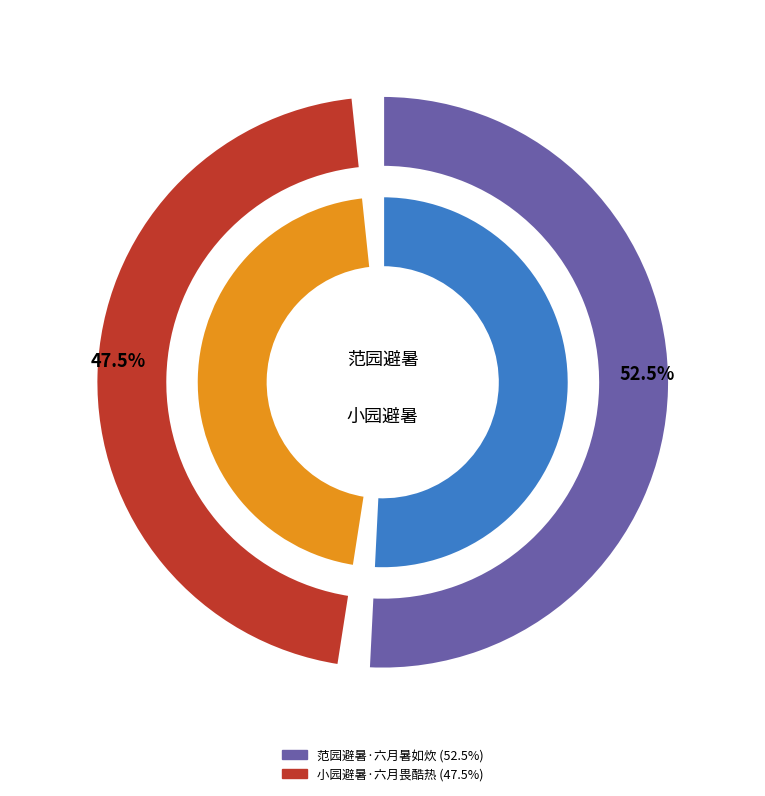

Does any single category account for the majority?

Yes